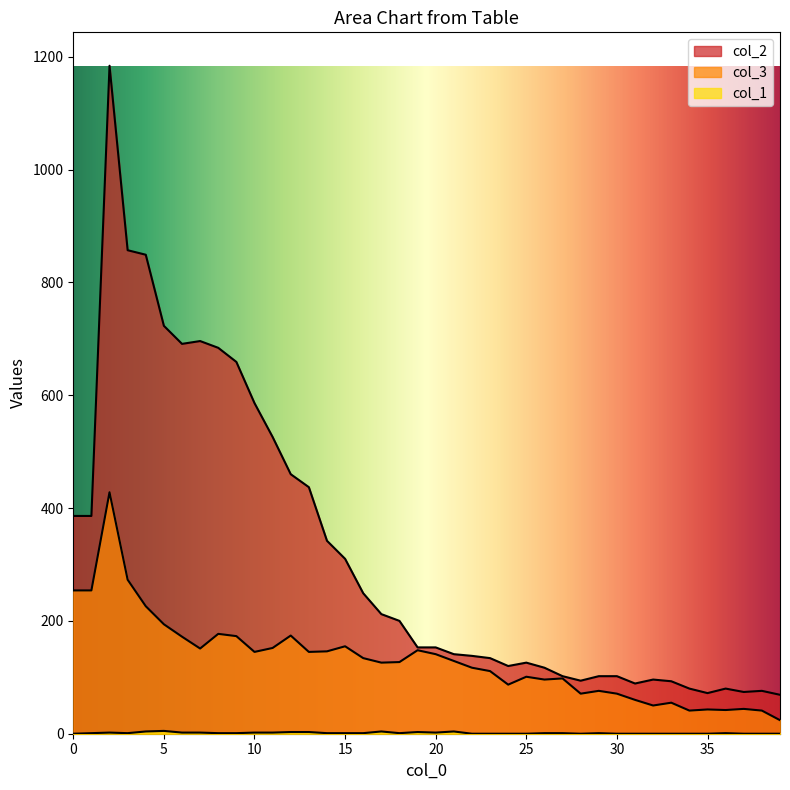

The value of col_1 at 21 is 1. True or false?

False